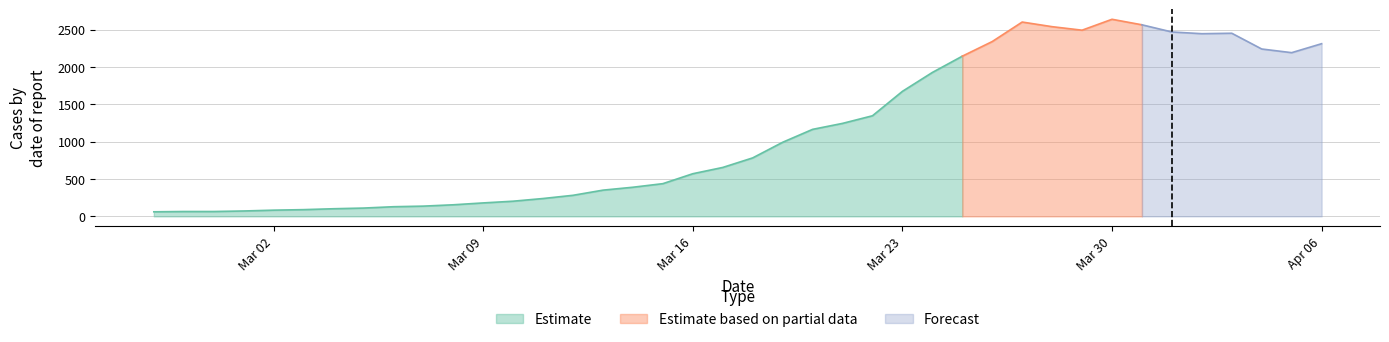

The chart shows a value of 282 at 2020-03-12. True or false?

True